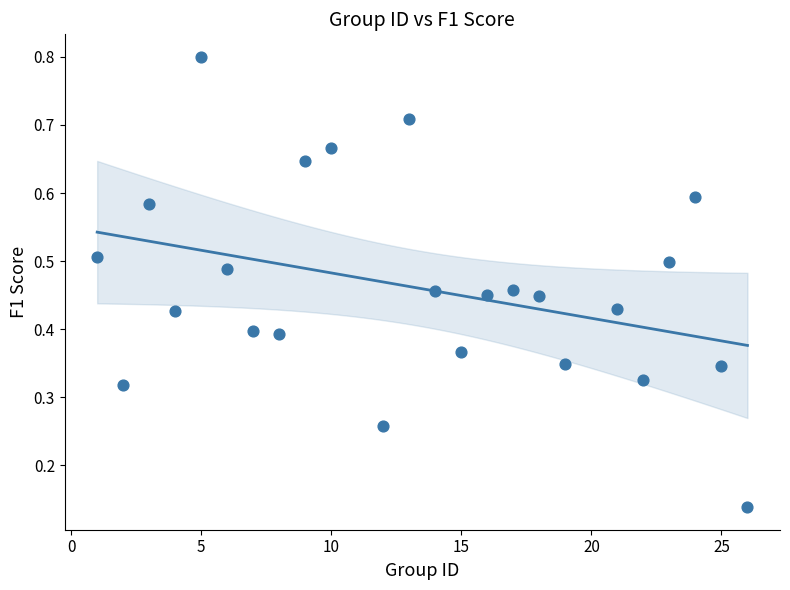

What is the range of X values (max minus min)?

25.0